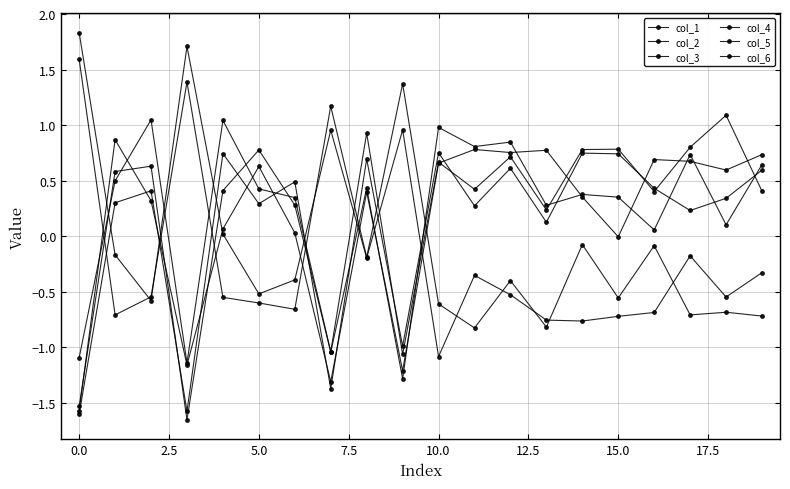

What is the value of the col_5 point at the 11th from the left?

0.7